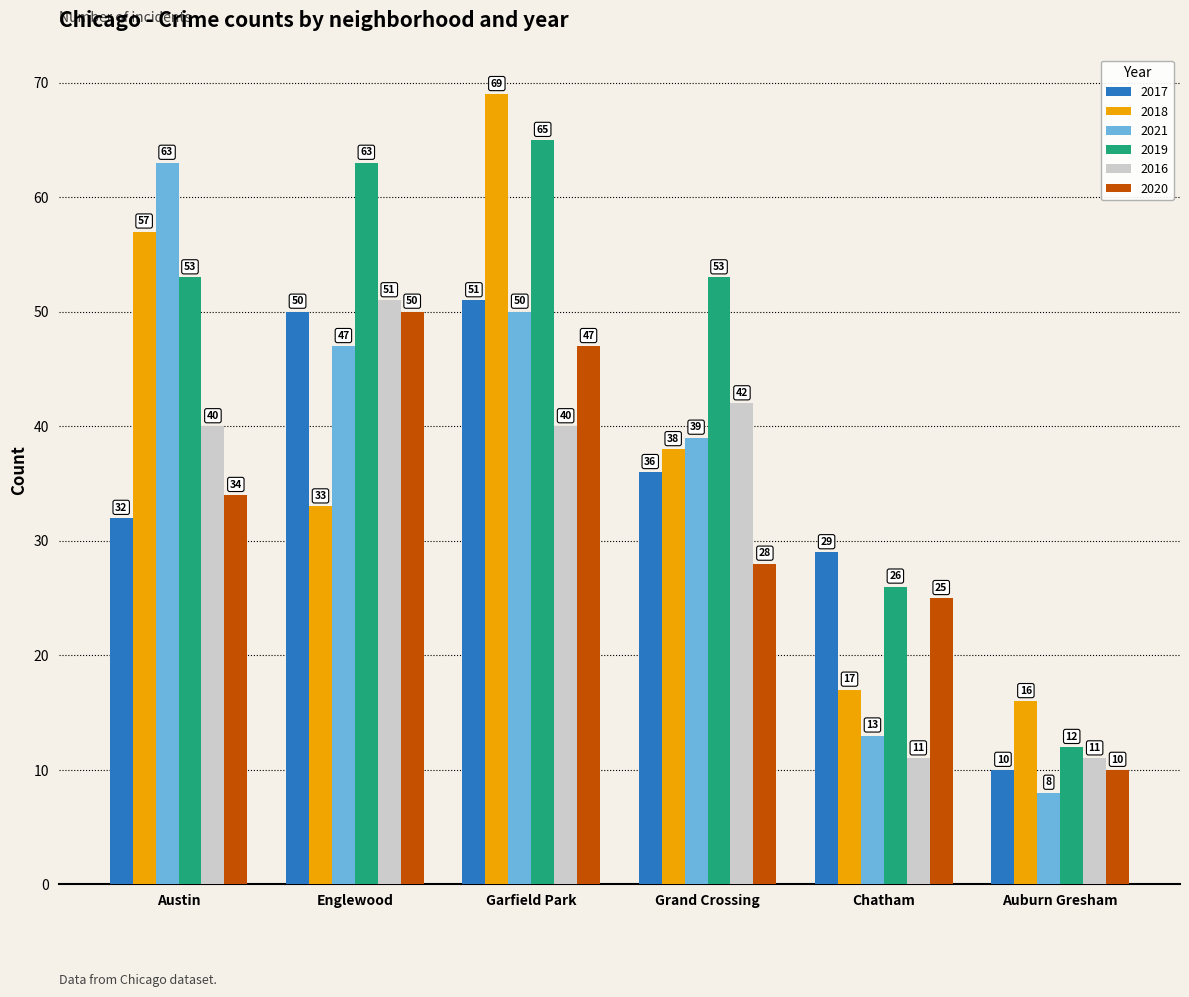

At how many categories does at least one series exceed 62?

3